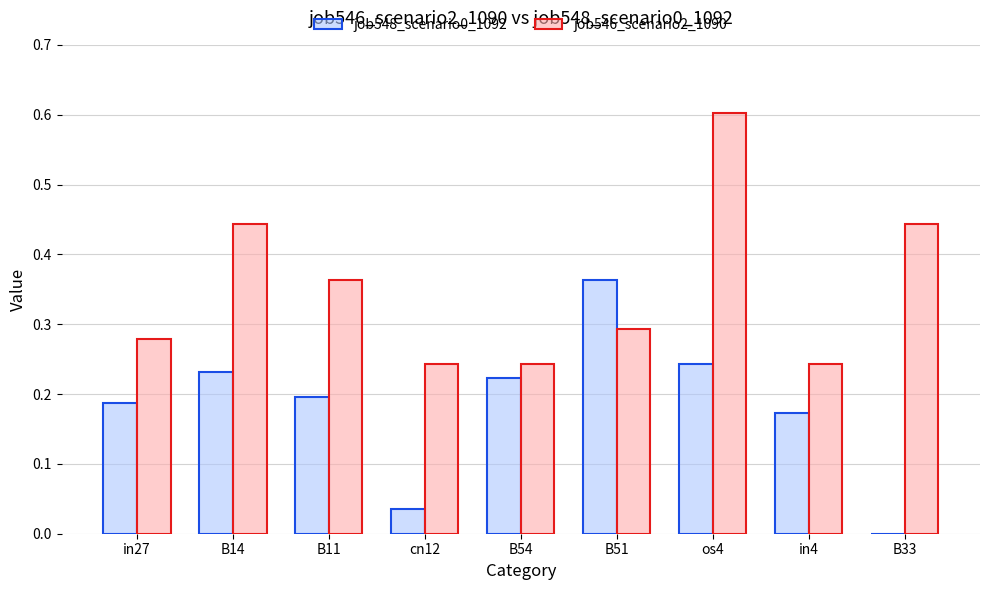

The value of job548_scenario0_1092 at B33 is -0.2. True or false?

False